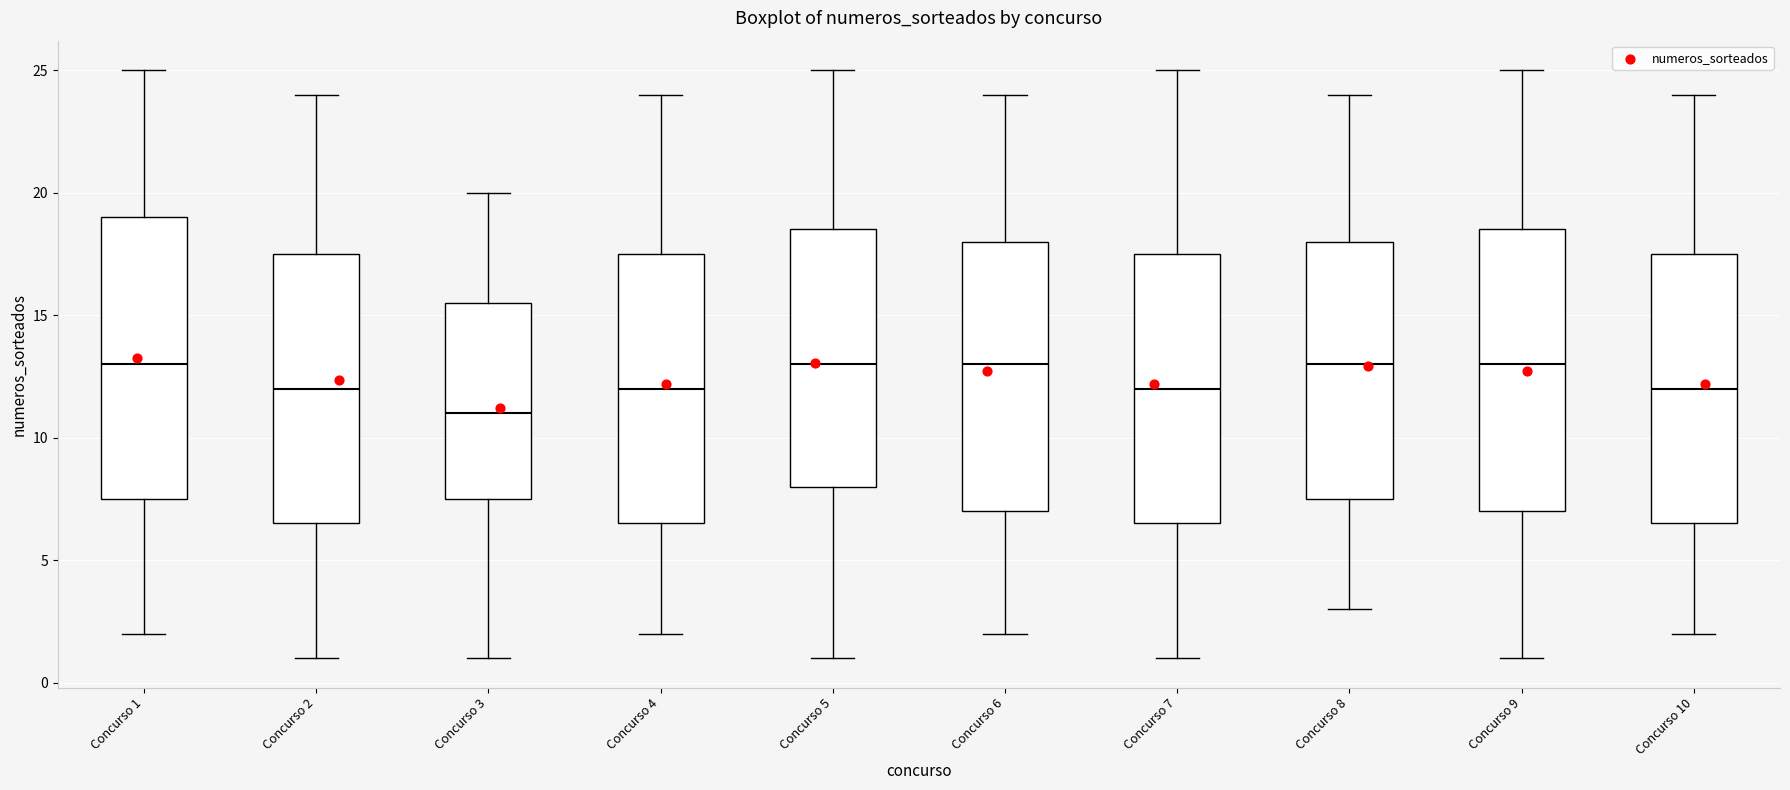

Reading left to right, transcribe this box plot: for each box, give where its median line is, the range the box spans, and where its two whiskers end, as read against the y-axis. The values are not printed on the chart, so give them approximately, as read against the axis.

Concurso 1: median 13.0, box 7.5 to 19.0, whiskers 2.0 to 25.0
Concurso 2: median 12.0, box 6.5 to 17.5, whiskers 1.0 to 24.0
Concurso 3: median 11.0, box 7.5 to 15.5, whiskers 1.0 to 20.0
Concurso 4: median 12.0, box 6.5 to 17.5, whiskers 2.0 to 24.0
Concurso 5: median 13.0, box 8.0 to 18.5, whiskers 1.0 to 25.0
Concurso 6: median 13.0, box 7.0 to 18.0, whiskers 2.0 to 24.0
Concurso 7: median 12.0, box 6.5 to 17.5, whiskers 1.0 to 25.0
Concurso 8: median 13.0, box 7.5 to 18.0, whiskers 3.0 to 24.0
Concurso 9: median 13.0, box 7.0 to 18.5, whiskers 1.0 to 25.0
Concurso 10: median 12.0, box 6.5 to 17.5, whiskers 2.0 to 24.0